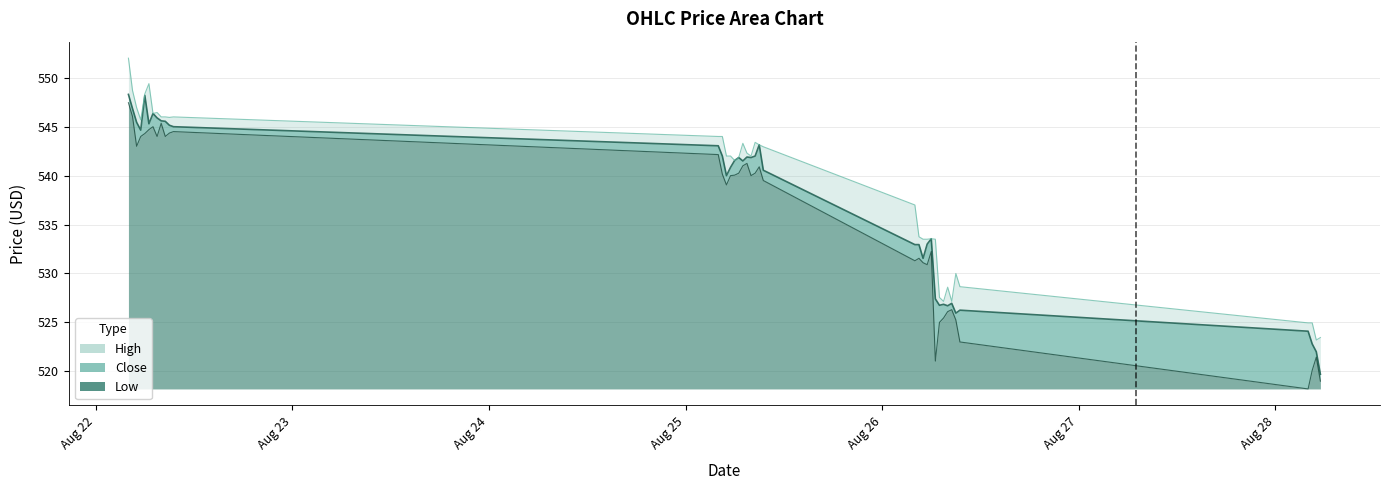

How many lines are shown in the chart?

3